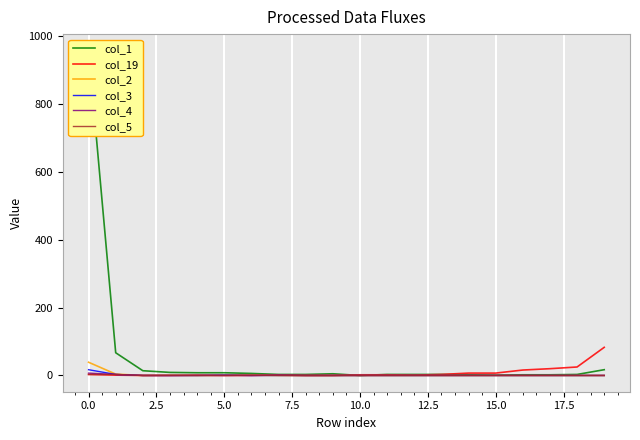

What is the difference between the highest and lowest values at 13?

3